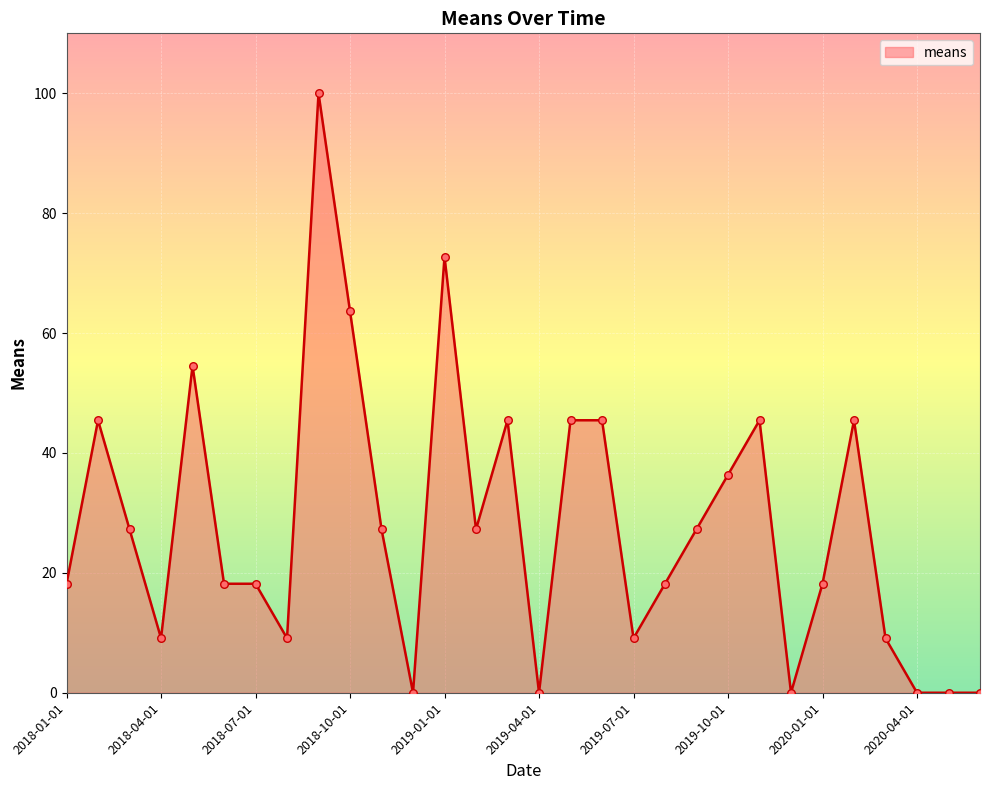

What is the maximum value shown in the chart?

100.0